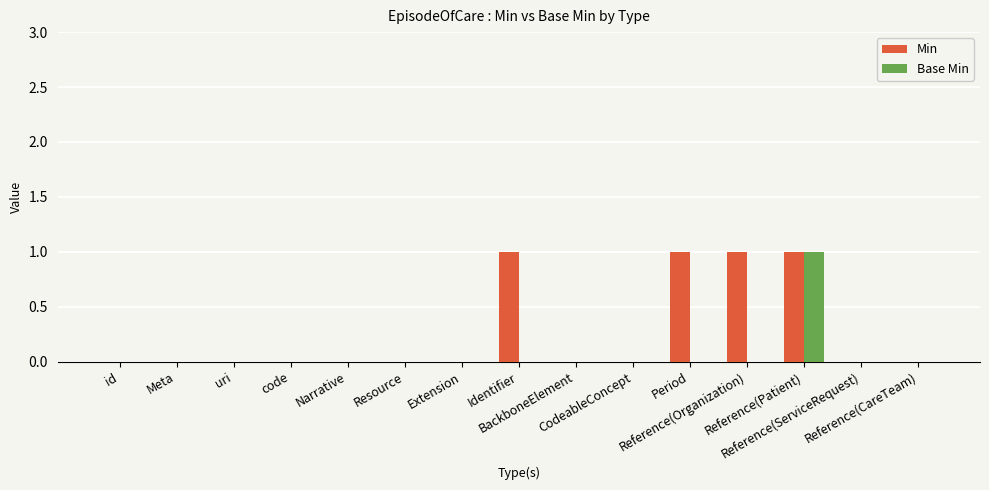

Count the number of categories in the chart.

15